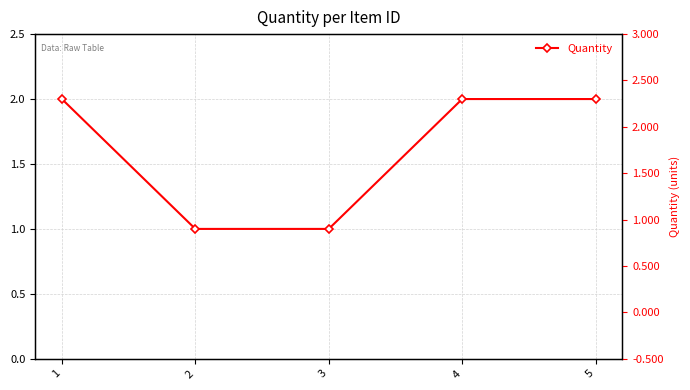

What is the value of the 2nd point from the left?

1